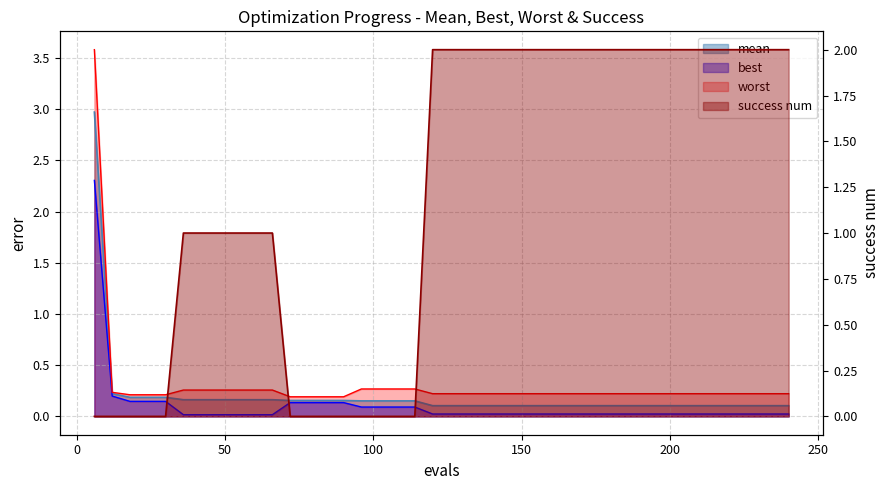

What is the highest value of the mean series?

3.0